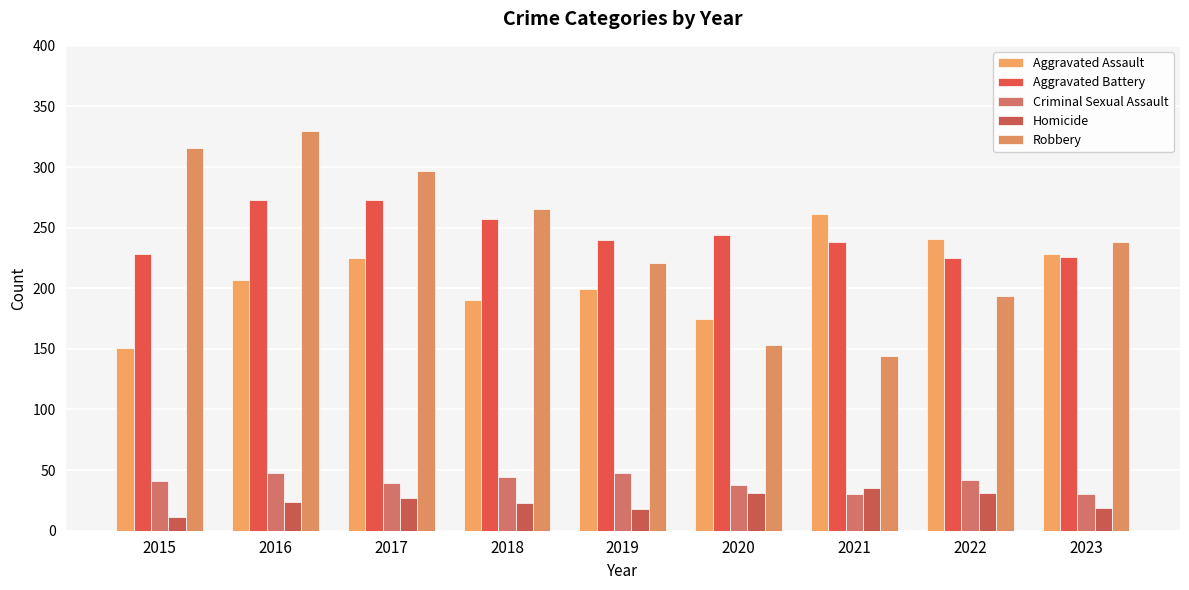

How many distinct data groups are displayed?

5